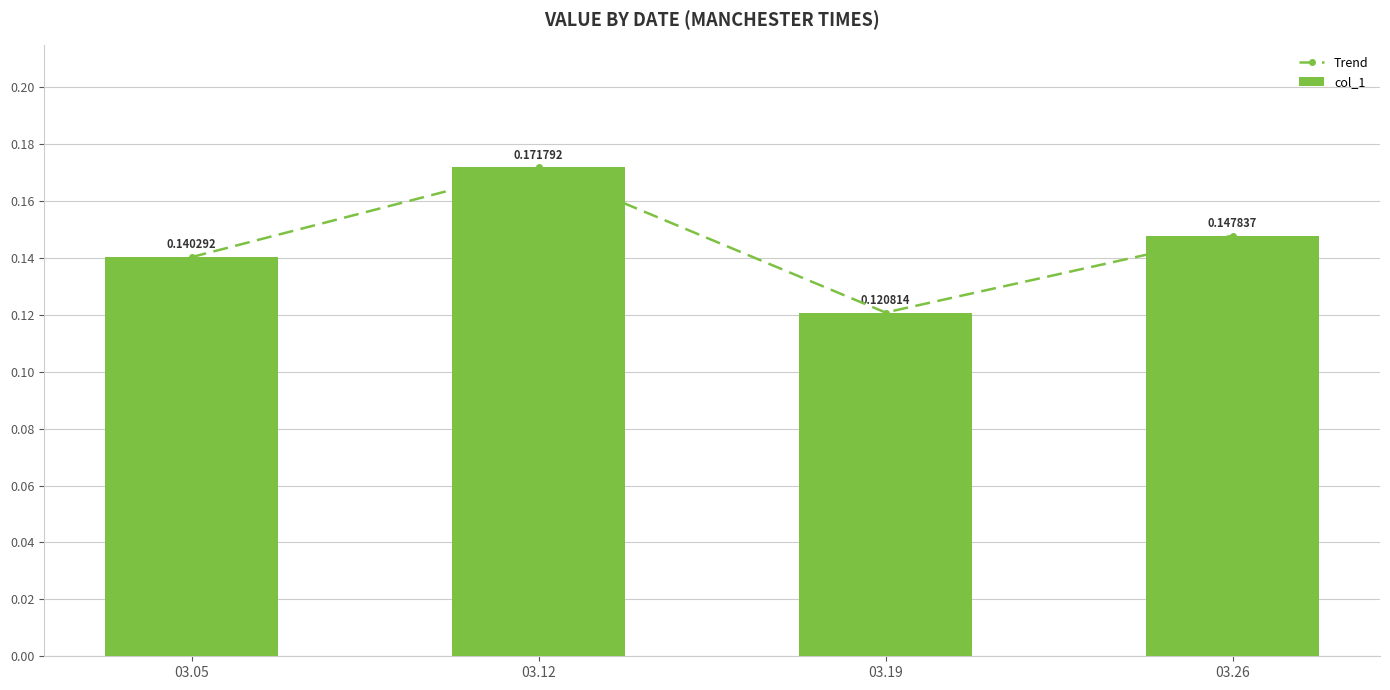

What is the difference between the maximum and minimum values in the col_1 series?

0.1